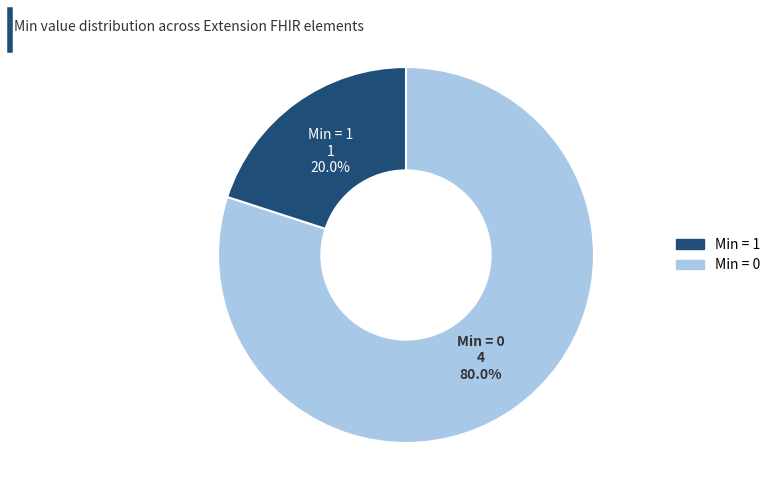

Is there a majority slice in this chart?

Yes